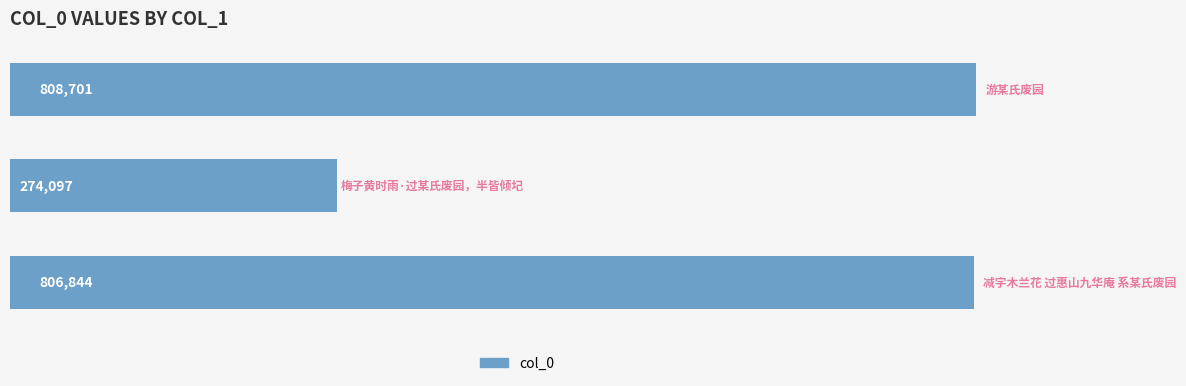

How many distinct data groups are displayed?

1